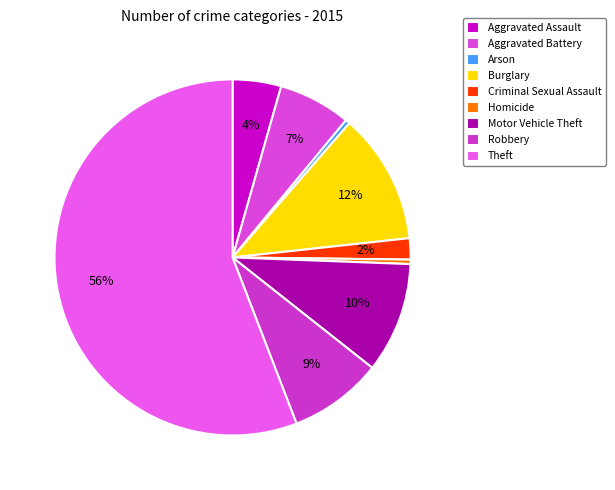

Which category has the biggest portion of the pie?

Theft